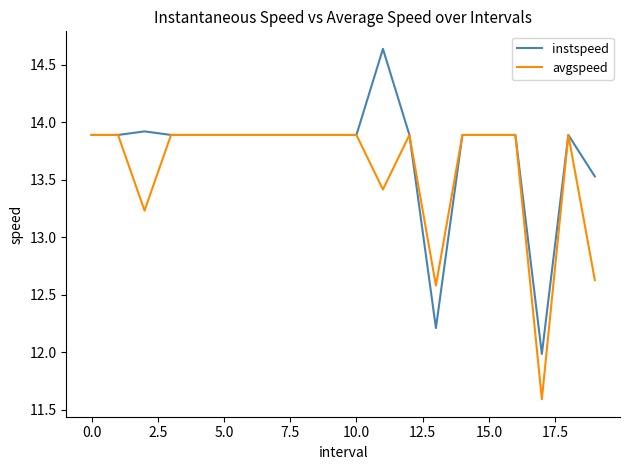

What is the minimum value for avgspeed?

11.6